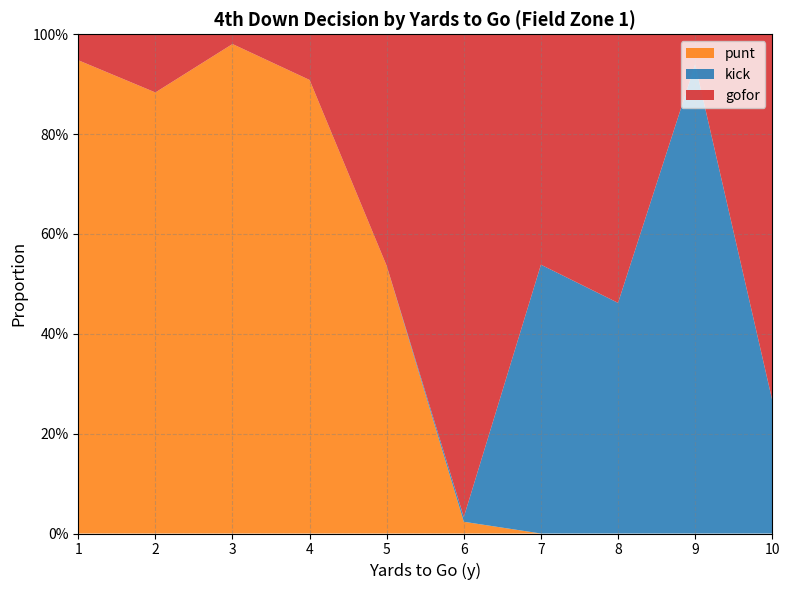

Reading left to right, list all the values displayed in this chart.

punt: 1=0.9	2=0.9	3=1.0	4=0.9	5=0.5	6=0.0	7=0.0	8=0.0	9=0.0	10=0.0
kick: 1=0.0	2=0.0	3=0.0	4=0.0	5=0.0	6=0.0	7=0.5	8=0.5	9=0.9	10=0.3
gofor: 1=0.1	2=0.1	3=0.0	4=0.1	5=0.5	6=1.0	7=0.5	8=0.5	9=0.1	10=0.7